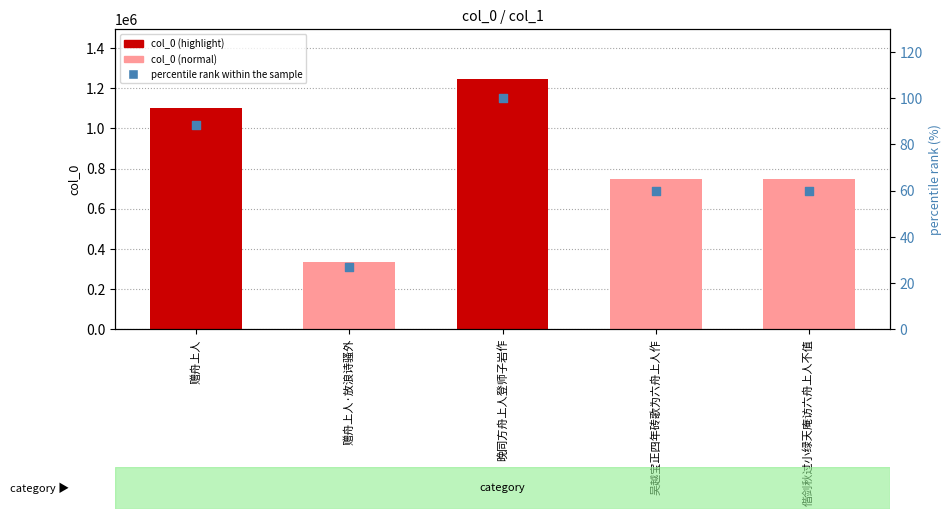

What are all the series names shown in the legend?

col_0, percentile rank within the sample